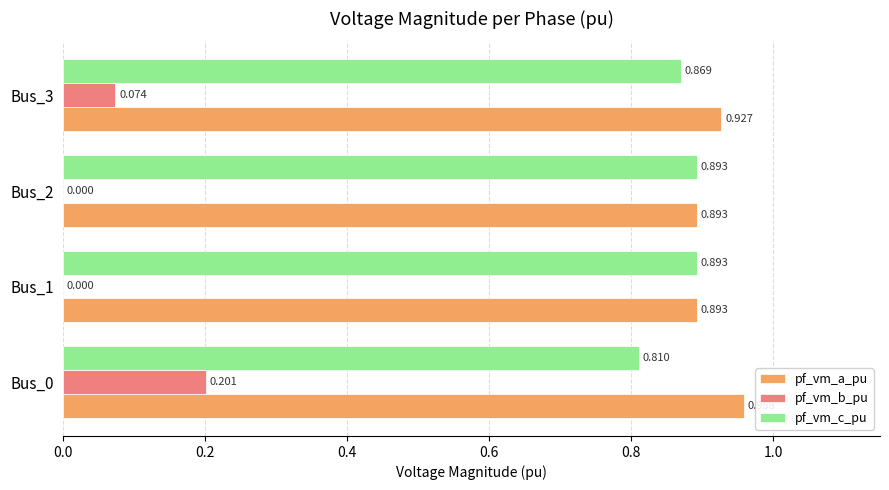

Which series has the largest total across all categories?

pf_vm_a_pu